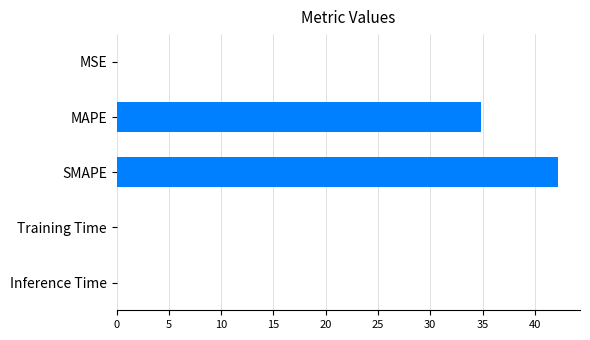

What is the sum of all values?

77.1